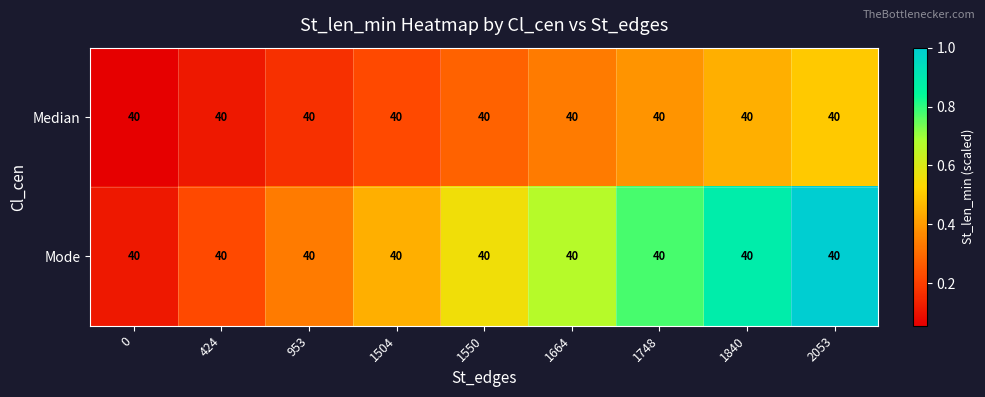

How many categories are shown in the chart?

9